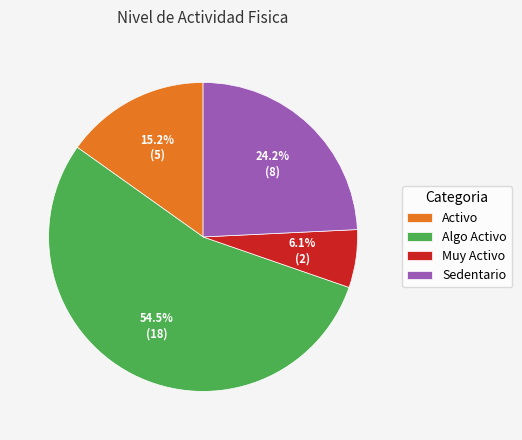

Combined, what portion of the pie is Algo Activo and Muy Activo?

60.6%